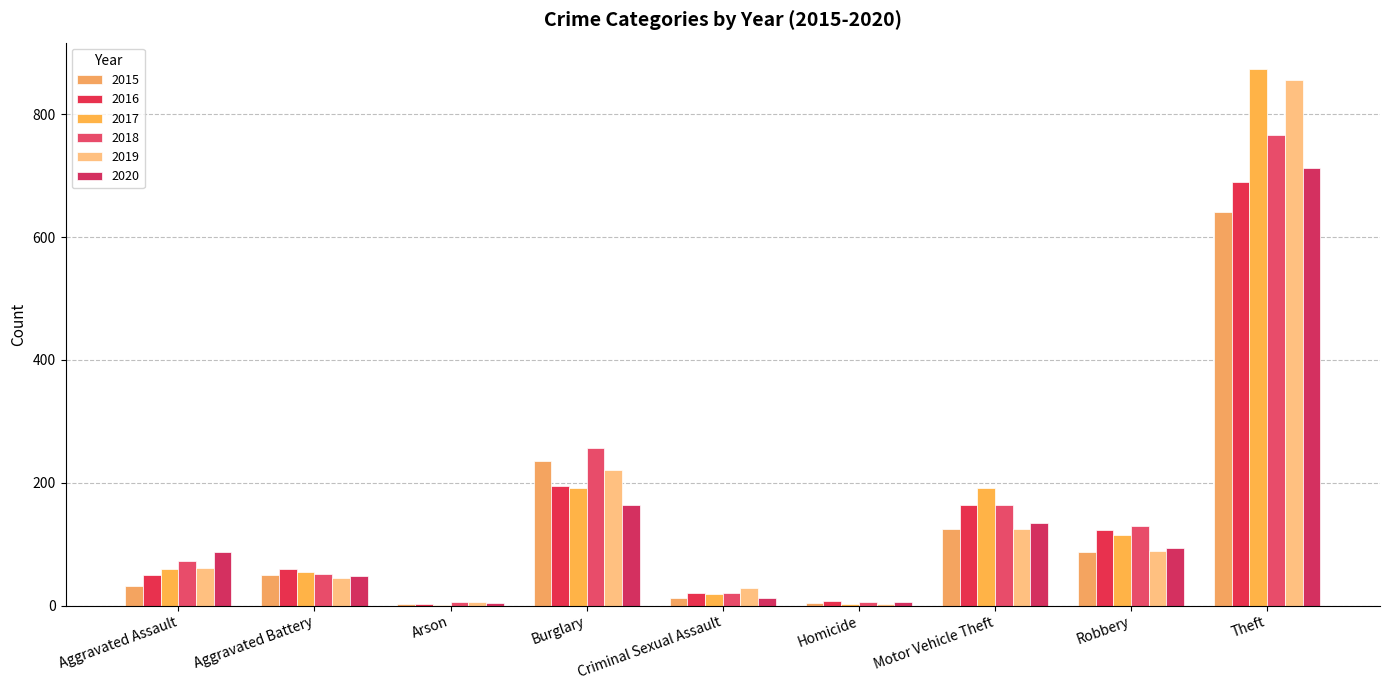

Between Burglary and Theft, which series saw the biggest shift?

2017